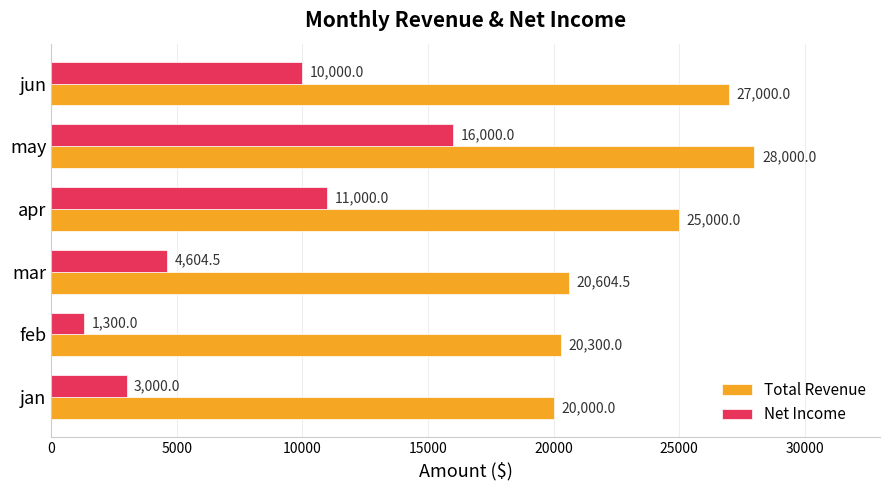

Rank the categories by Total Revenue value from highest to lowest.

may, jun, apr, mar, feb, jan